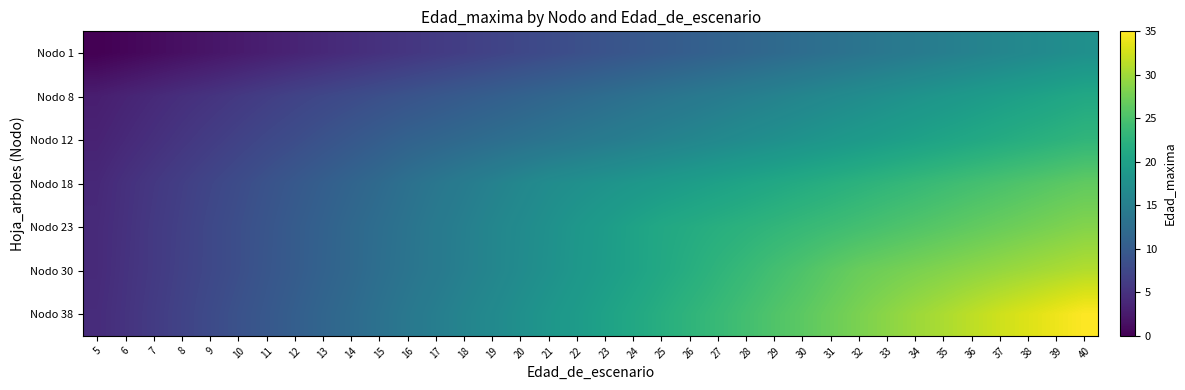

Which series has the largest total across all categories?

Nodo 38